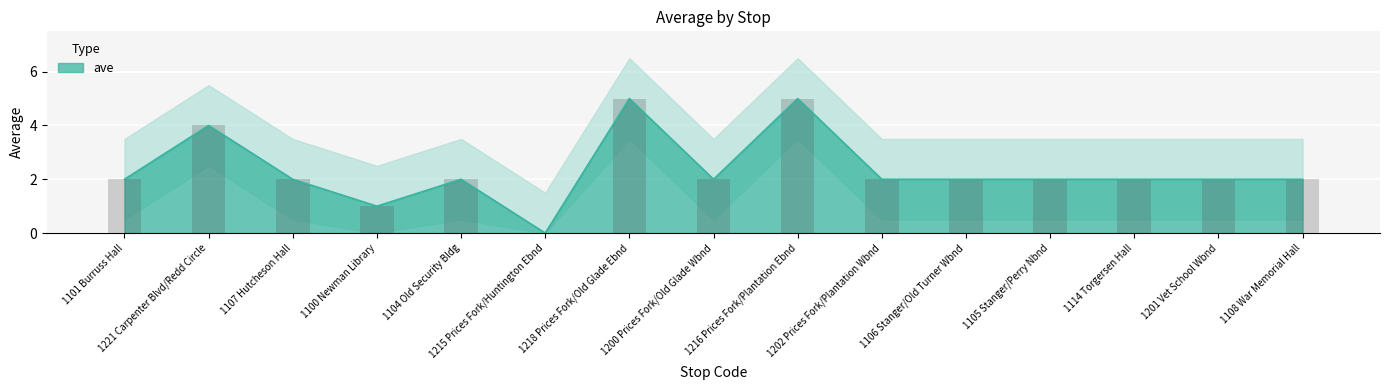

What is the change in value from 1100 Newman Library to 1105 Stanger/Perry Nbnd?

+1